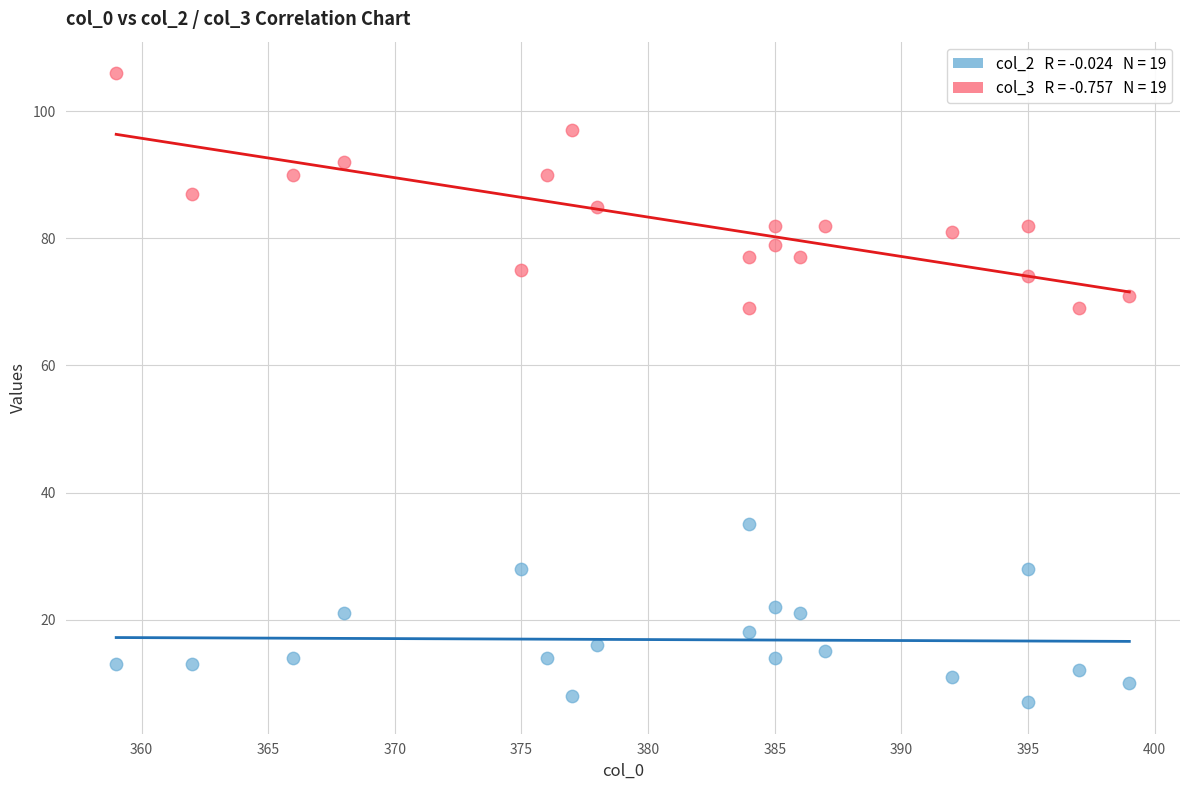

Across all data points, what is the range of X values (max minus min)?

40